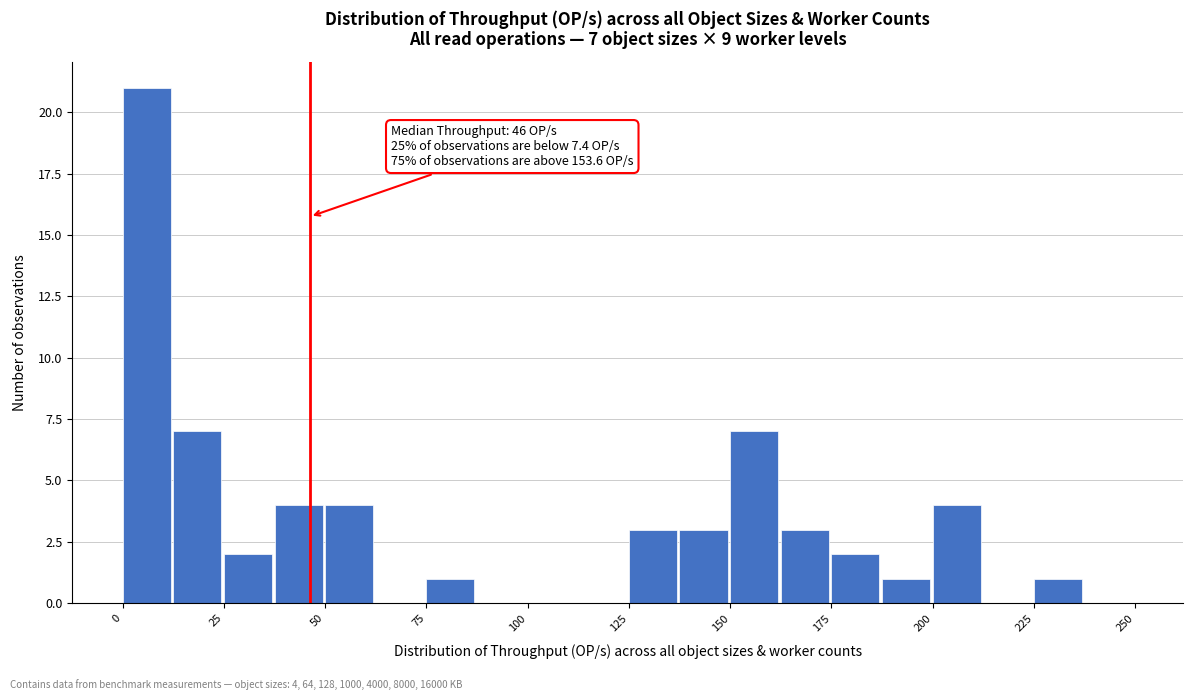

Around what value on the x-axis is the tallest bar? Give the approximate position of its centre, as read against the axis.

5